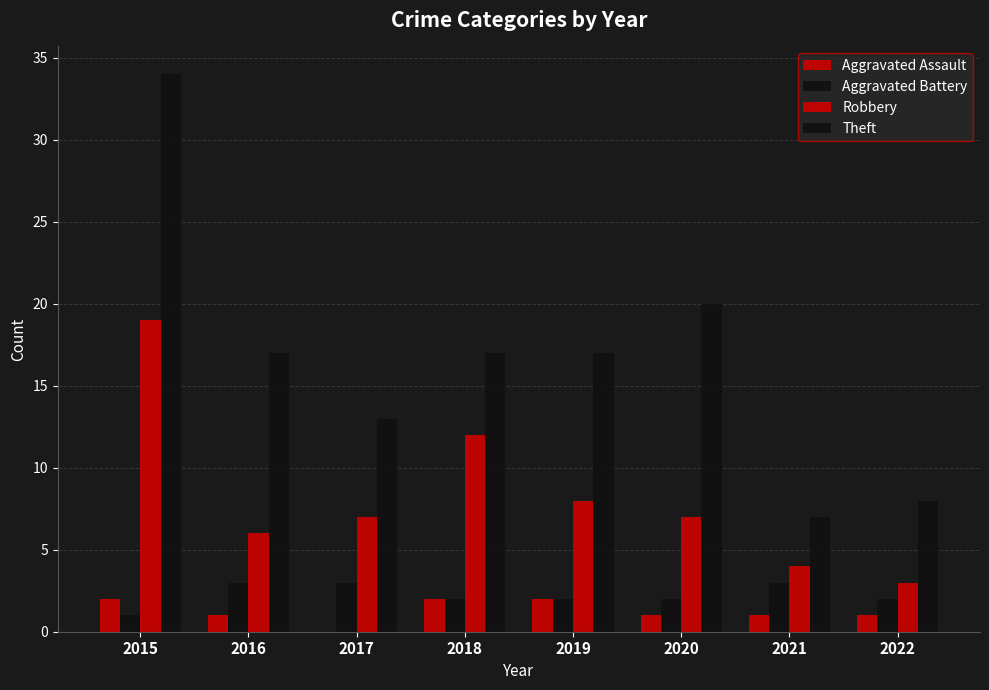

Count the number of categories in the chart.

8